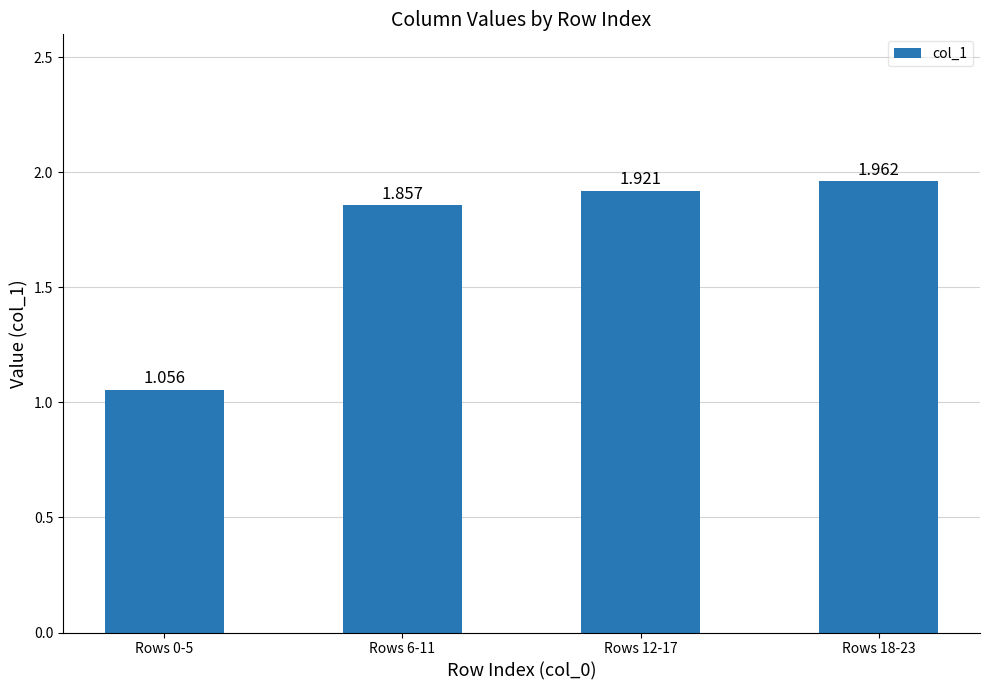

Which category has the lowest value across all series?

Rows 0-5